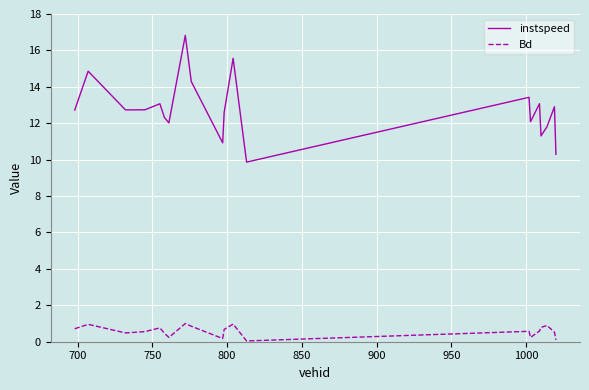

Which series has the largest range (max minus min)?

instspeed